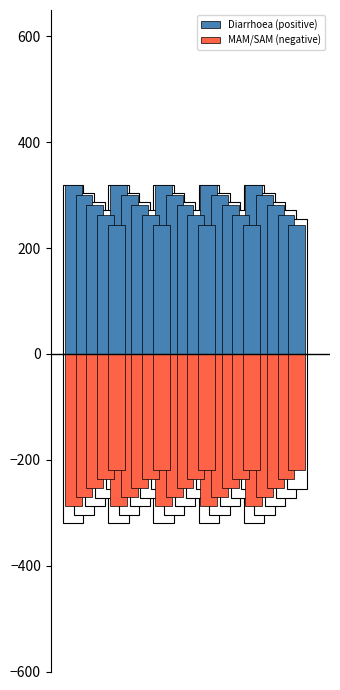

What is the total value across all series at 2?

32